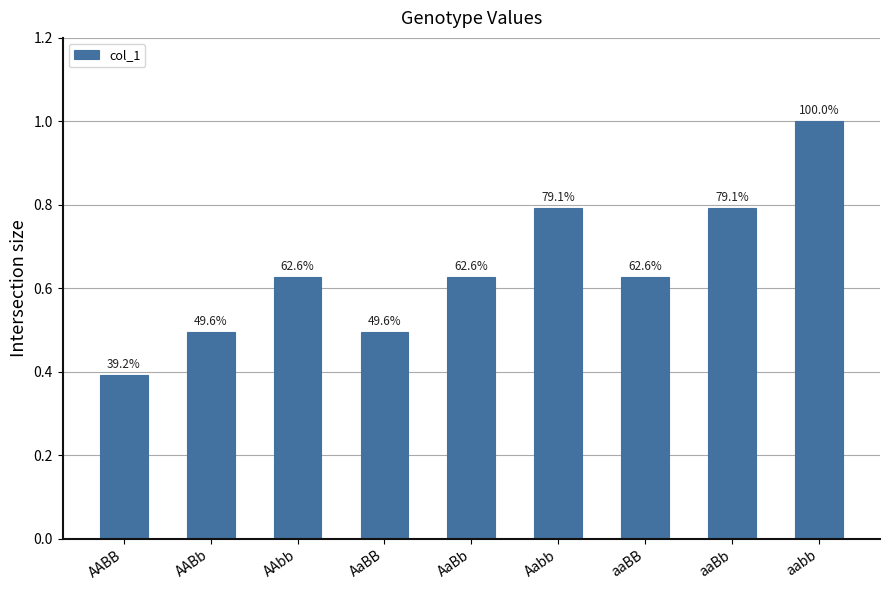

Are the bars horizontal?

No